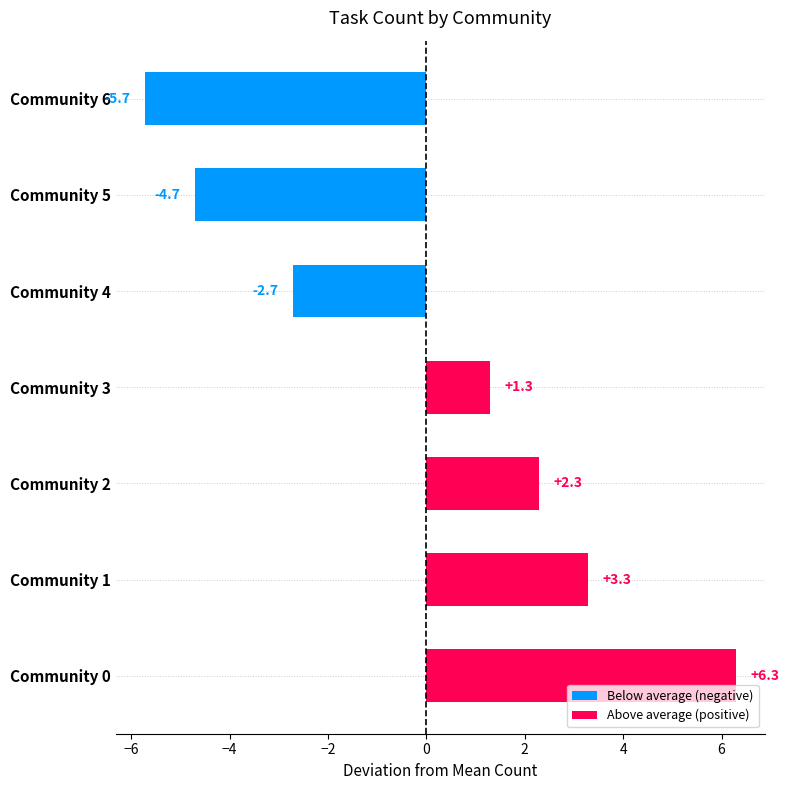

The chart shows a value of 10.5 at Community 0. True or false?

False